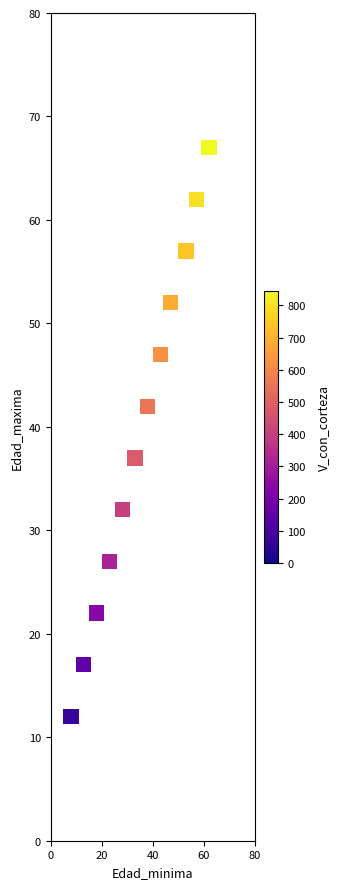

What is the average X value?

35